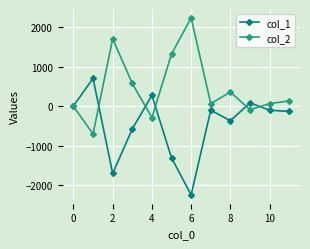

How many data points in col_2 are above 134?

6